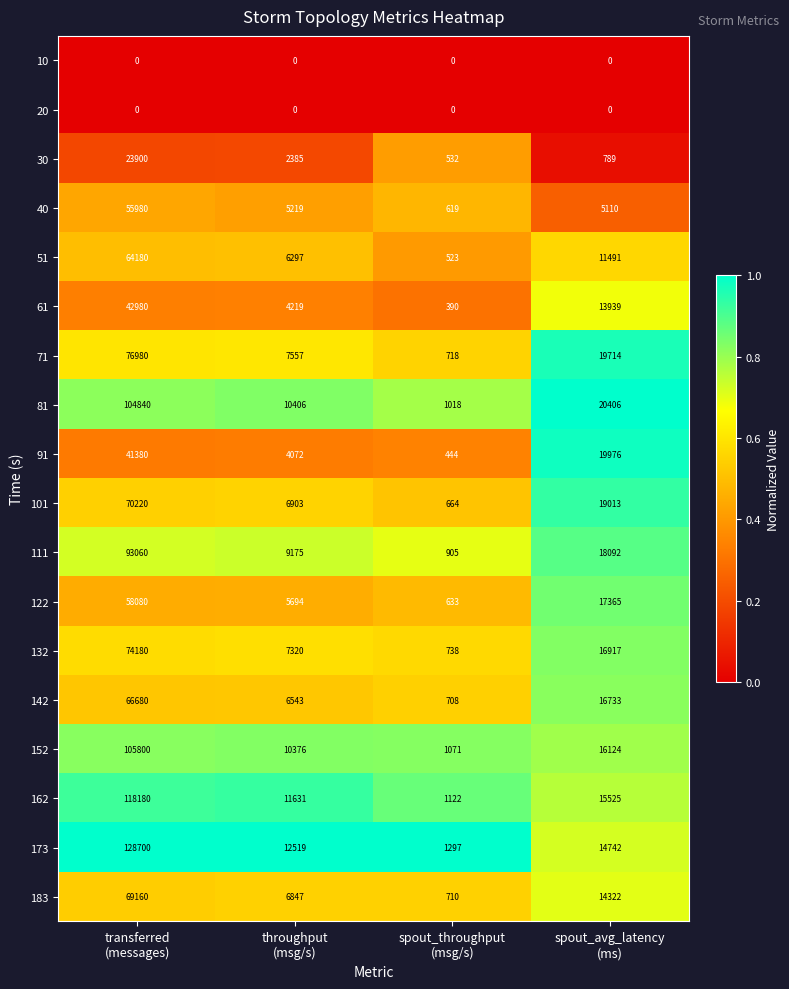

How many categories are shown in the chart?

4